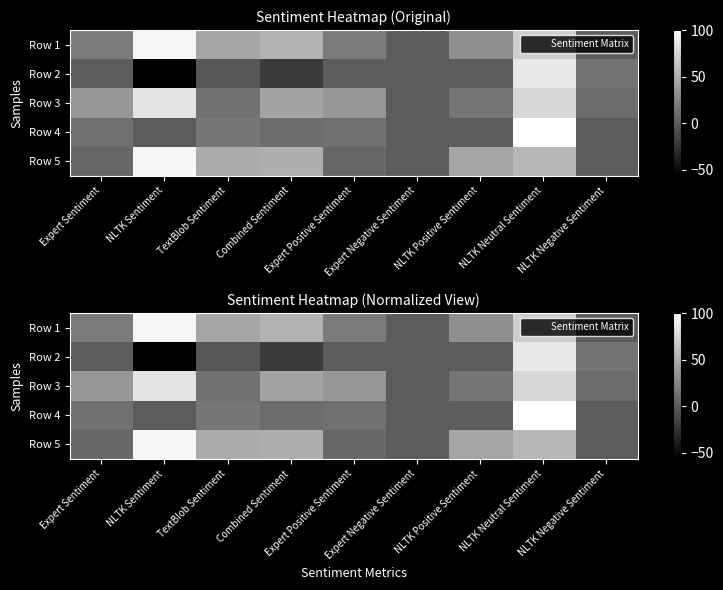

What is the minimum value shown in the chart?

-56.6